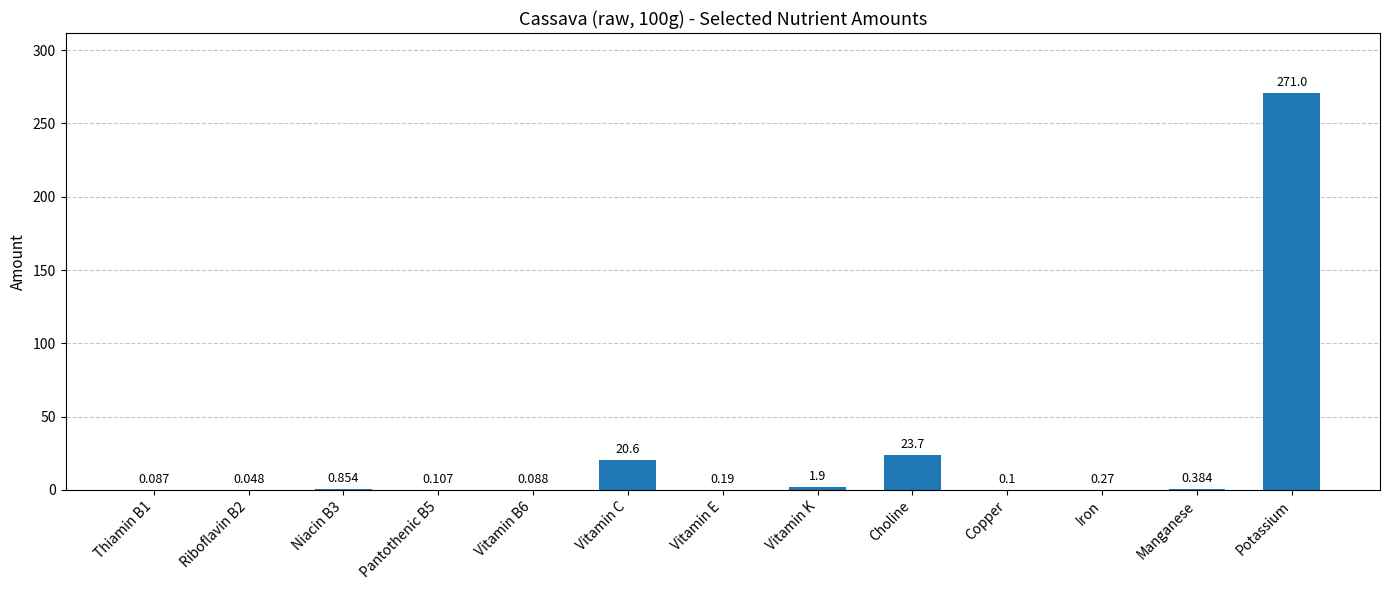

Does the chart contain stacked bars?

No